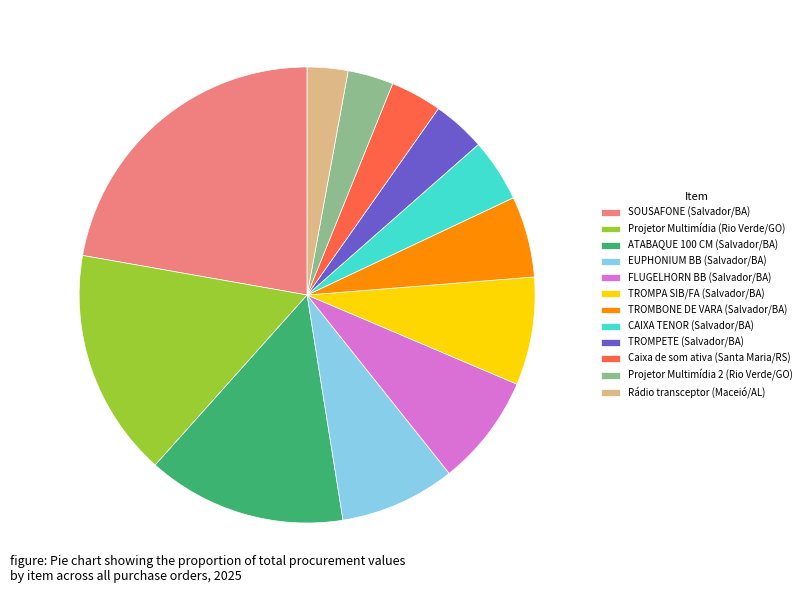

Which slice is the largest?

SOUSAFONE (Salvador/BA)